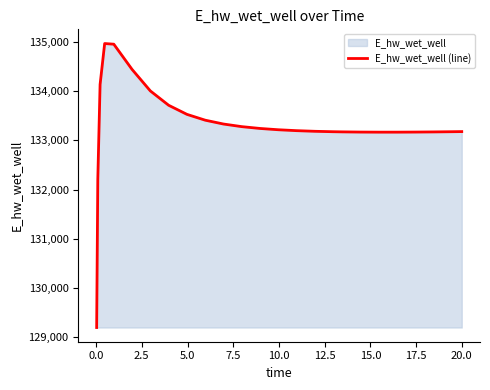

What is the difference between the maximum and minimum values?

5769.7